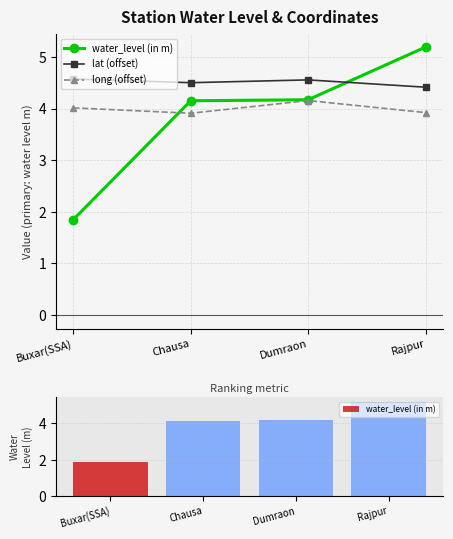

Reading left to right, extract all data points from this chart.

water_level (in m): 1.9	4.2	4.2	5.2
lat (offset): 4.6	4.5	4.6	4.4
long (offset): 4.0	3.9	4.2	3.9